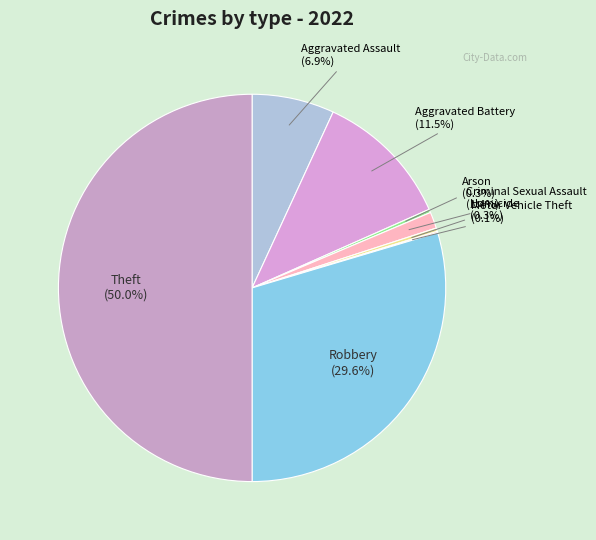

Rank the categories by value from lowest to highest.

Motor Vehicle Theft, Arson, Homicide, Criminal Sexual Assault, Aggravated Assault, Aggravated Battery, Robbery, Theft